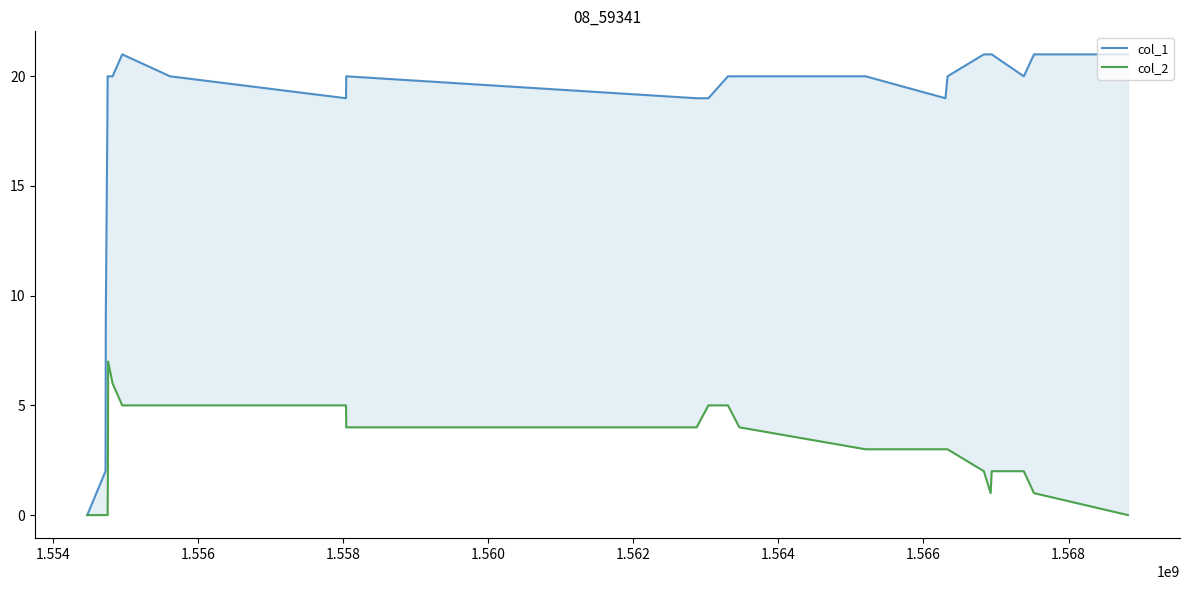

What is the greatest value displayed?

21